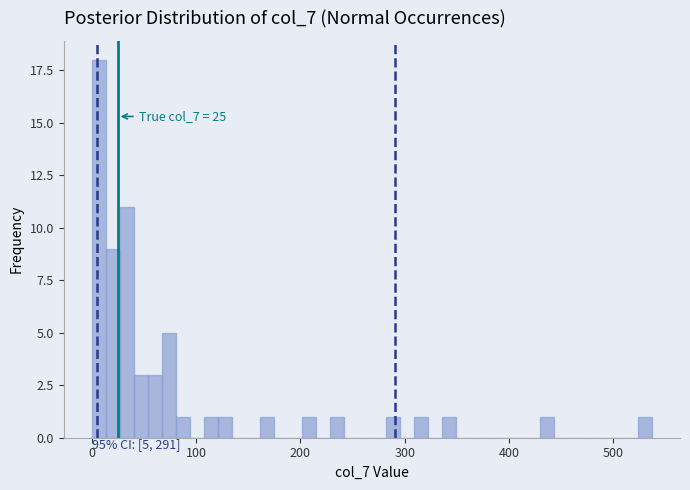

Read against the x-axis, roughly where is the centre of the tallest bar?

10